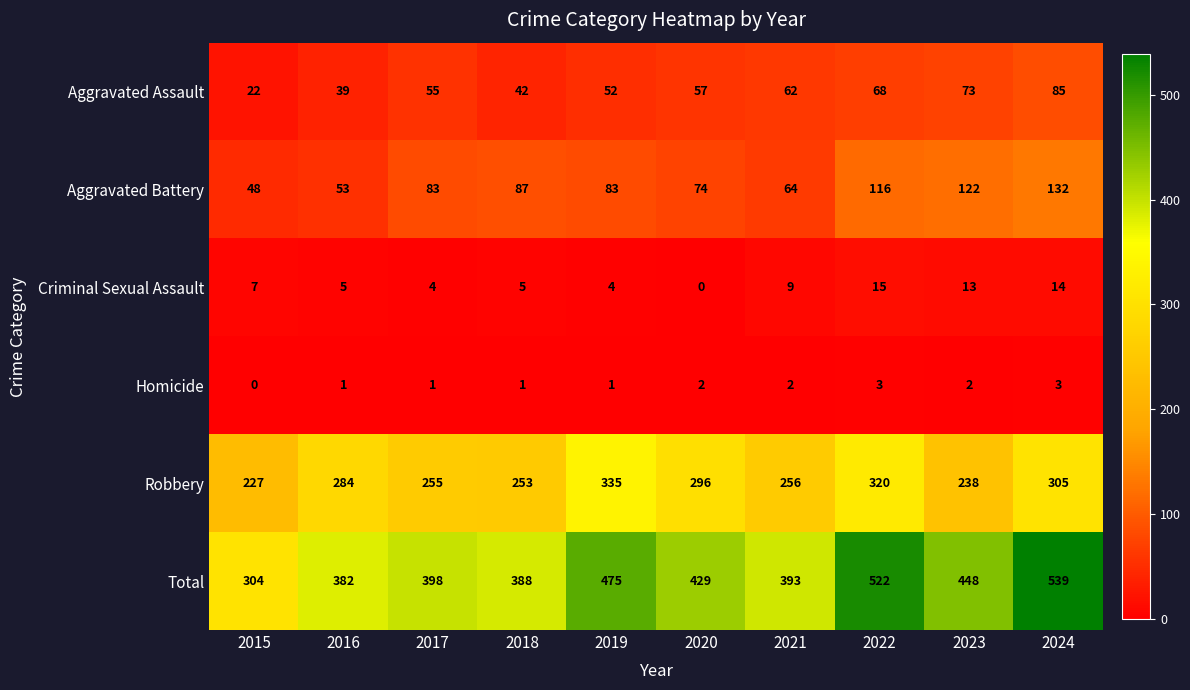

What is the maximum value shown in the chart?

539